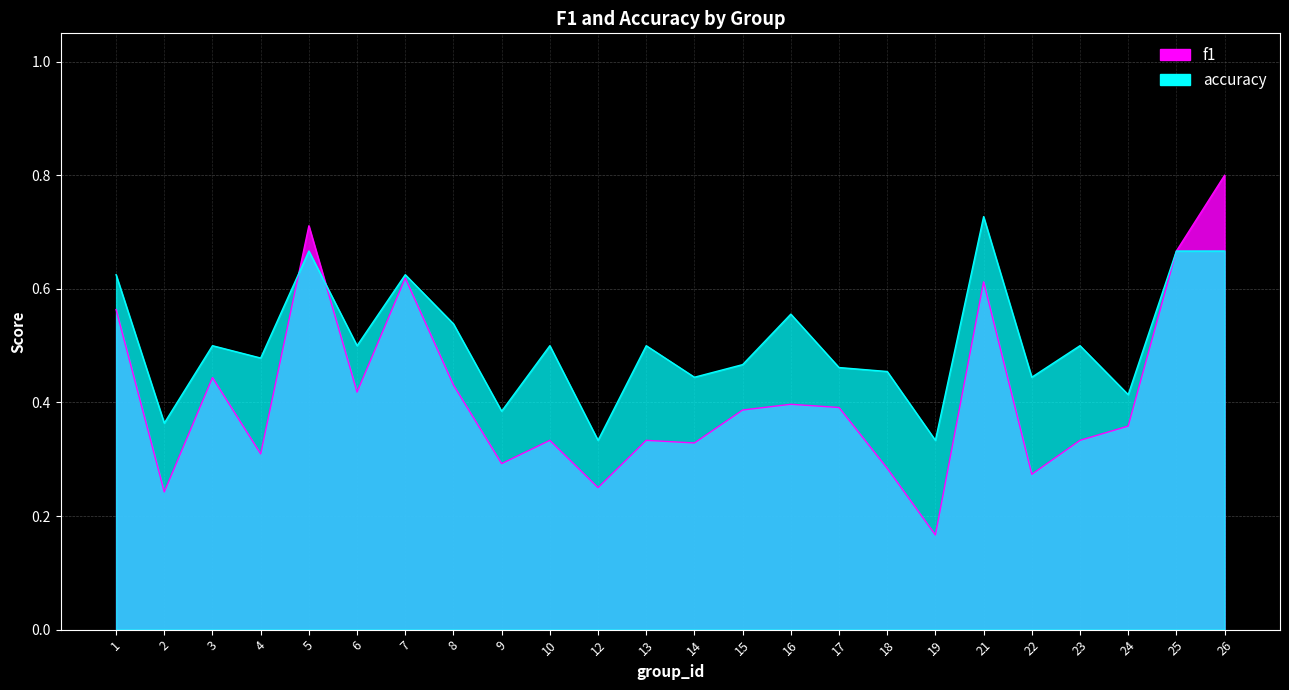

List the labels in order of f1 value, smallest first.

19, 2, 12, 22, 18, 9, 4, 14, 10, 13, 23, 24, 15, 17, 16, 6, 8, 3, 1, 21, 7, 25, 5, 26